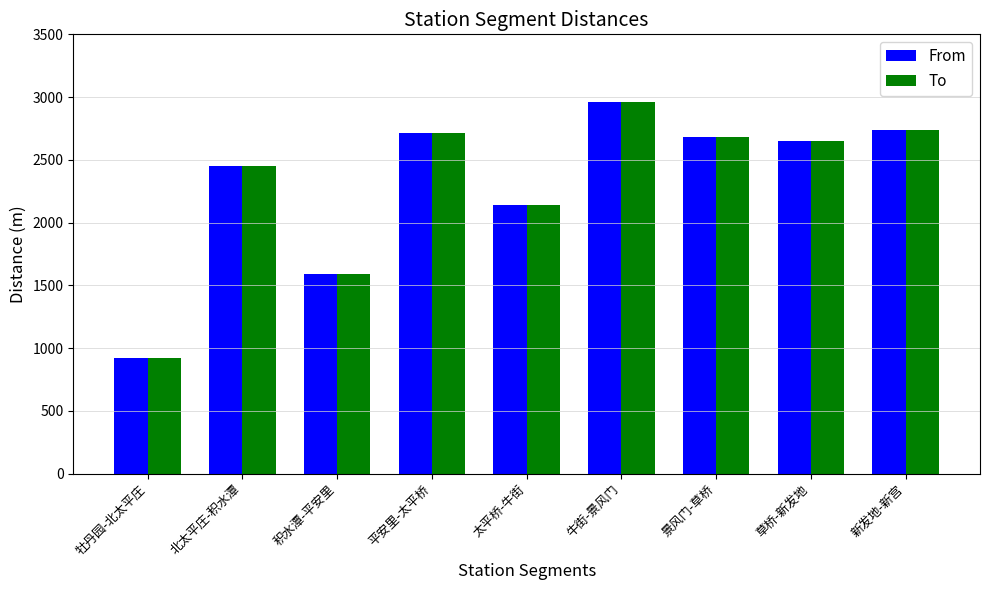

Reading left to right, what are all the values shown in this chart?

From: 920	2450	1590	2710	2140	2960	2680	2650	2740
To: 920	2450	1590	2710	2140	2960	2680	2650	2740